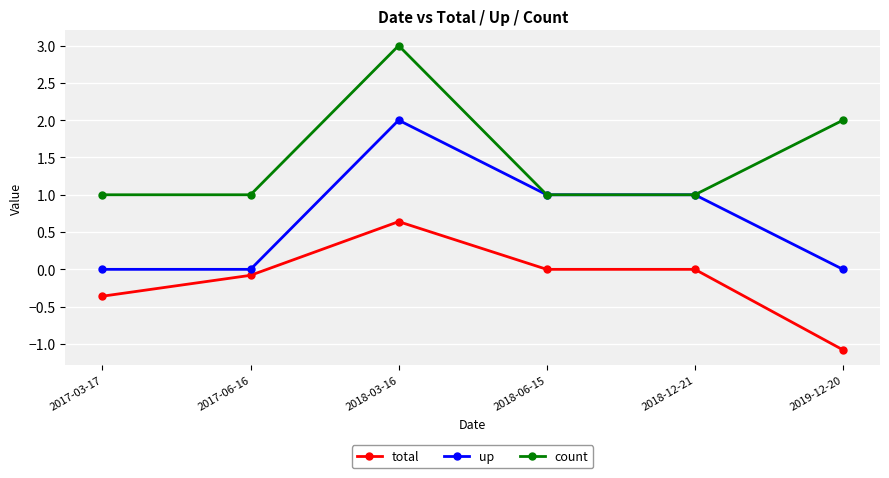

What is the average value of the total series?

-0.1